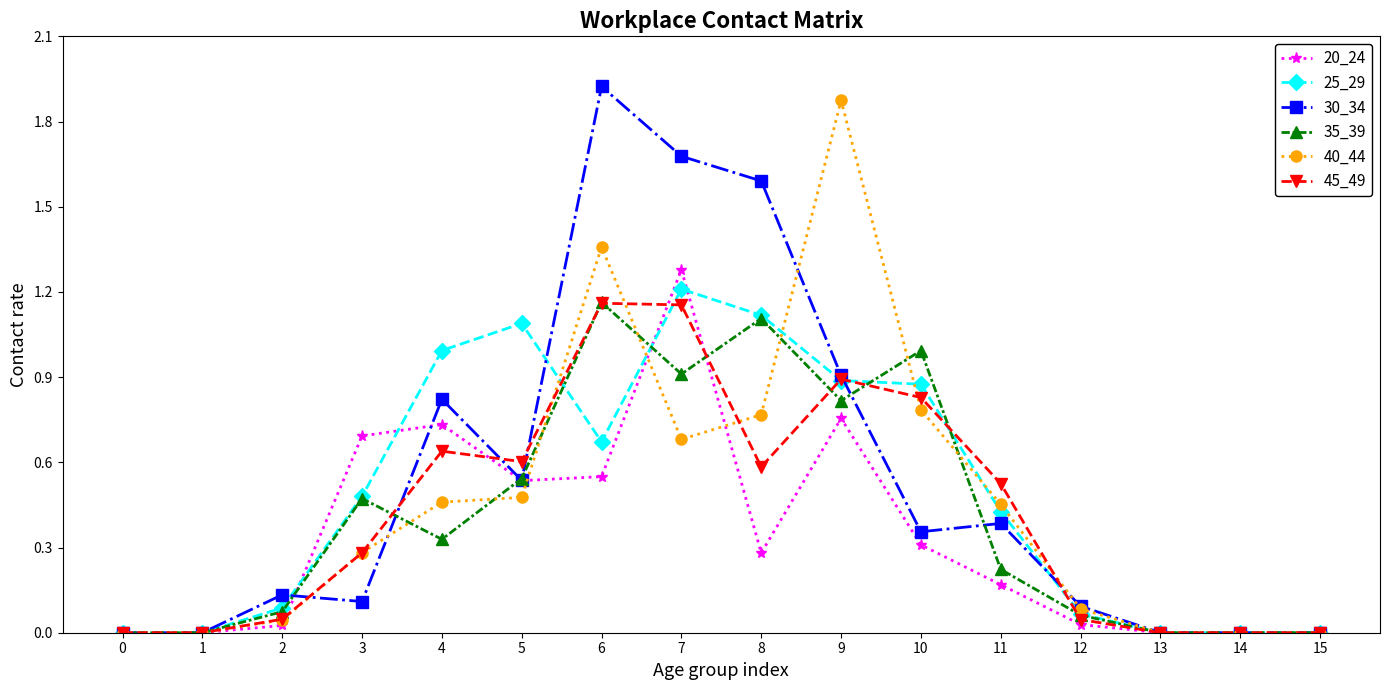

Which series changed the most between 10 and 15?

35_39